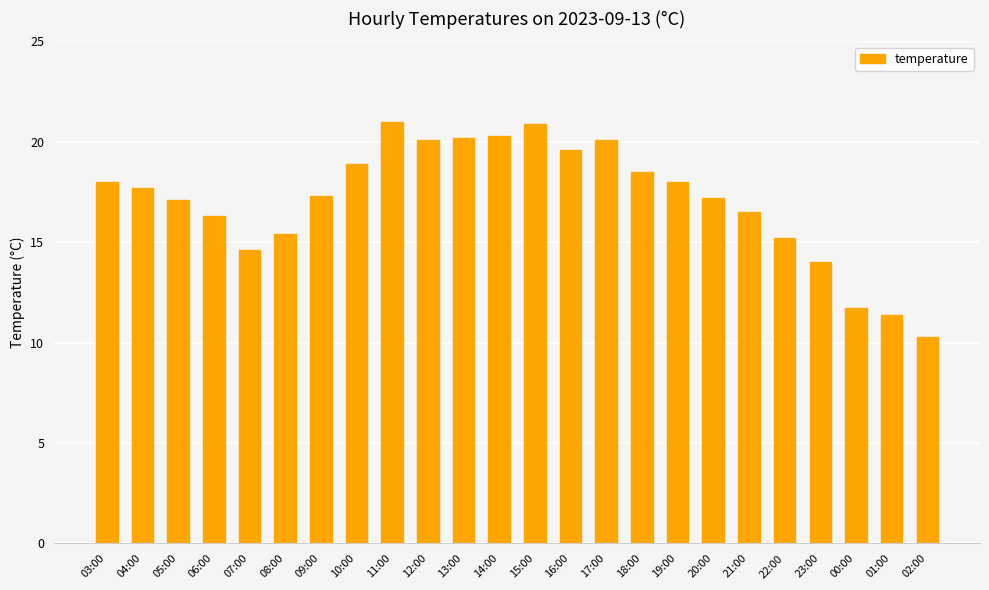

What is the label of the 4th bar from the left?

06:00